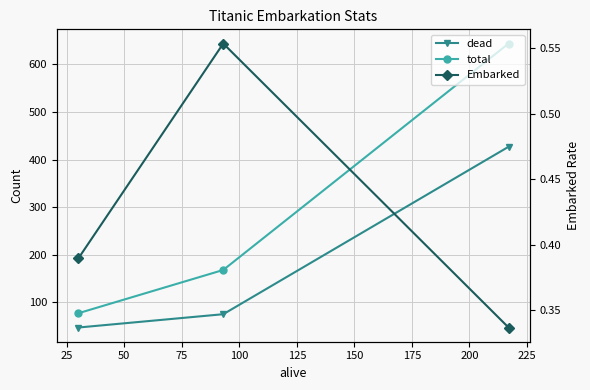

Is the value of Embarked at 0 greater than the value of total at 0?

No